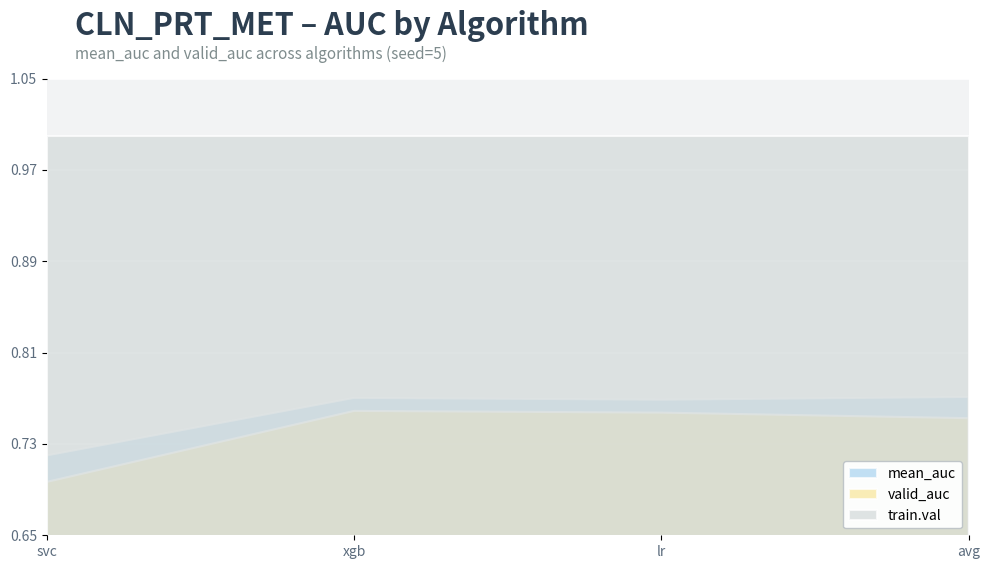

How many lines are shown in the chart?

3